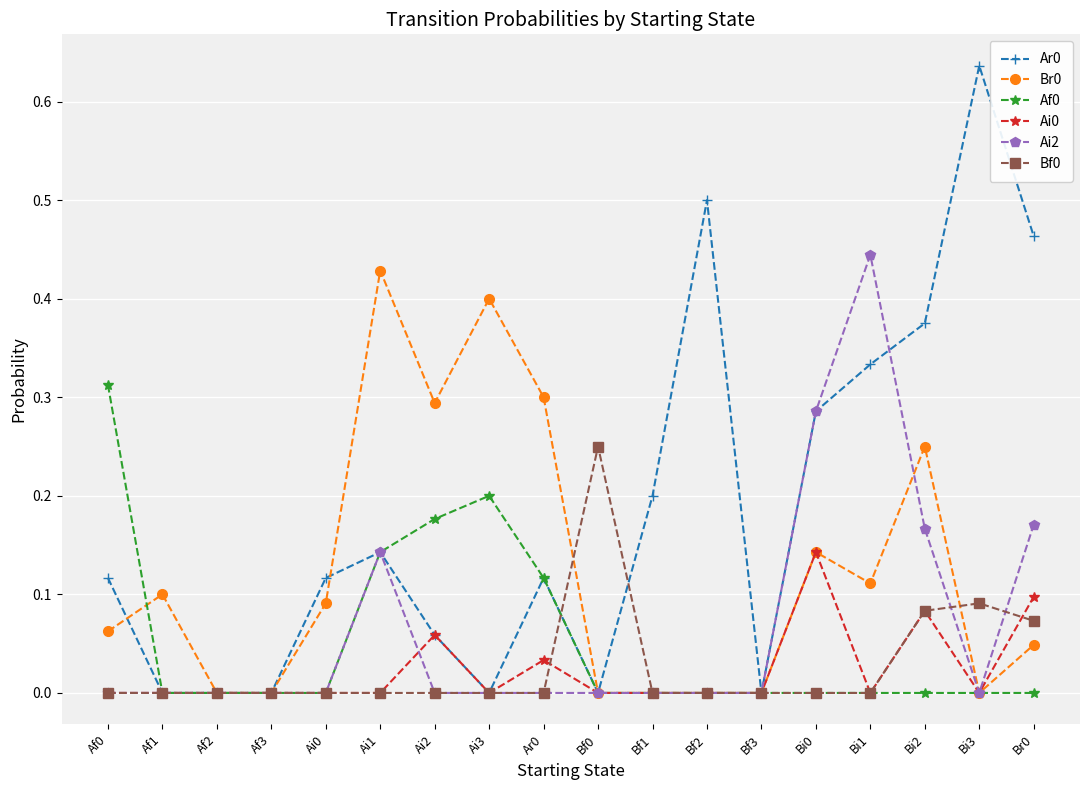

The Ai0 series shows 0.0 at Bi3. True or false?

True